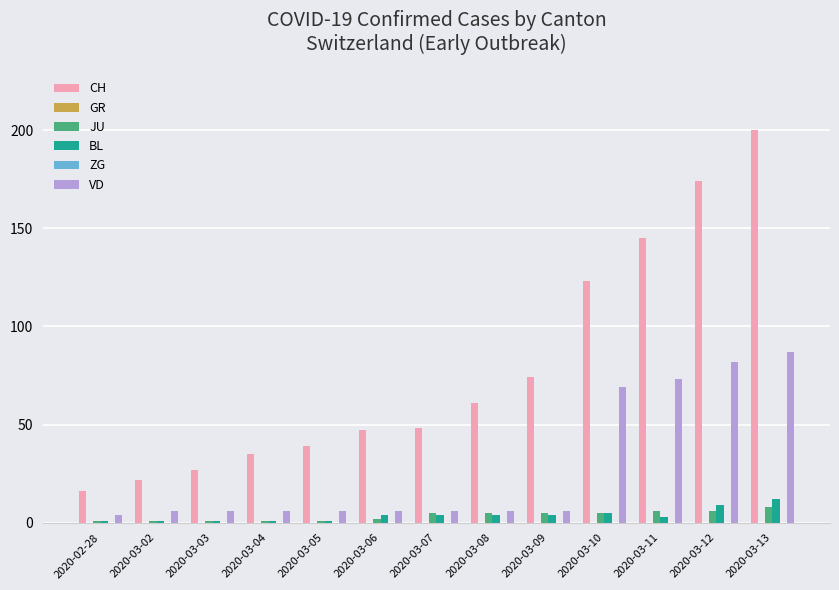

How many values in the JU series are below 5?

6